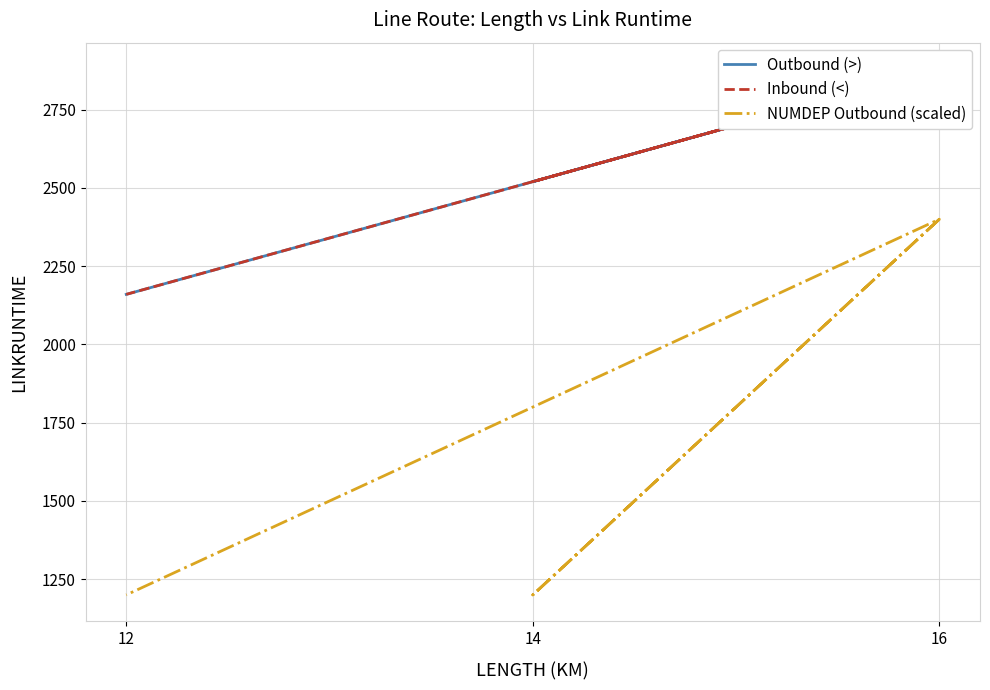

True or false: Outbound (>) and NUMDEP Outbound (scaled) cross at least once.

False